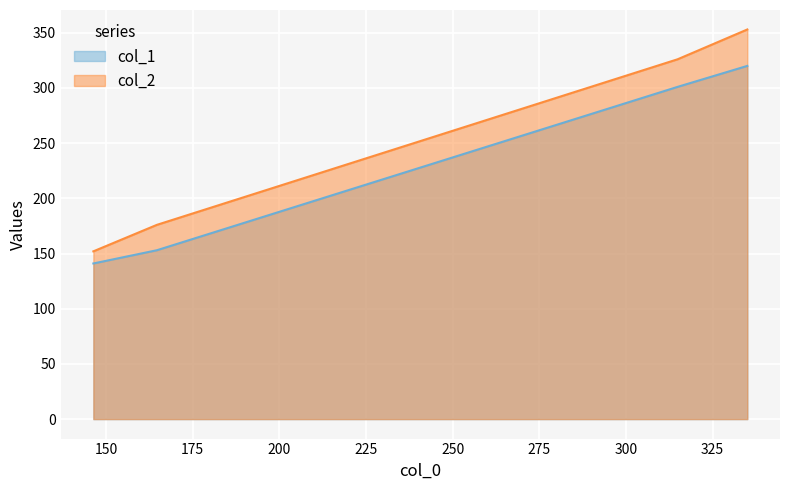

What is the sum of the col_2 values at 314.8888888888889 and 146.33333333333334?

478